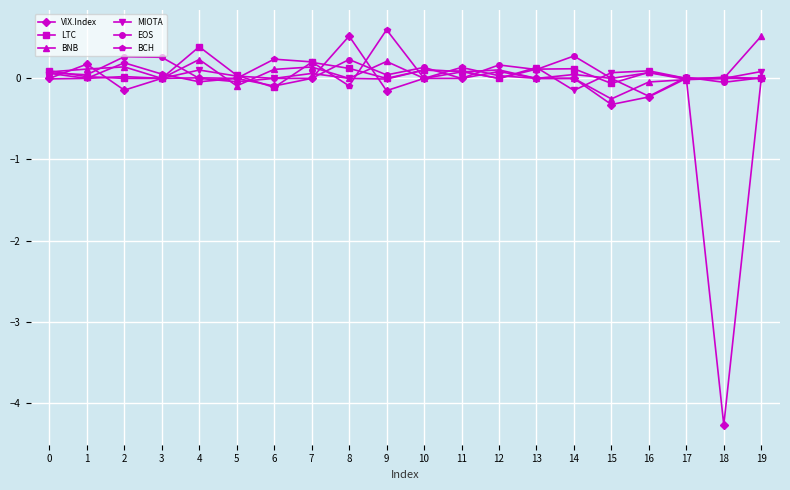

Where is VIX.Index nearest to the value -1?

15